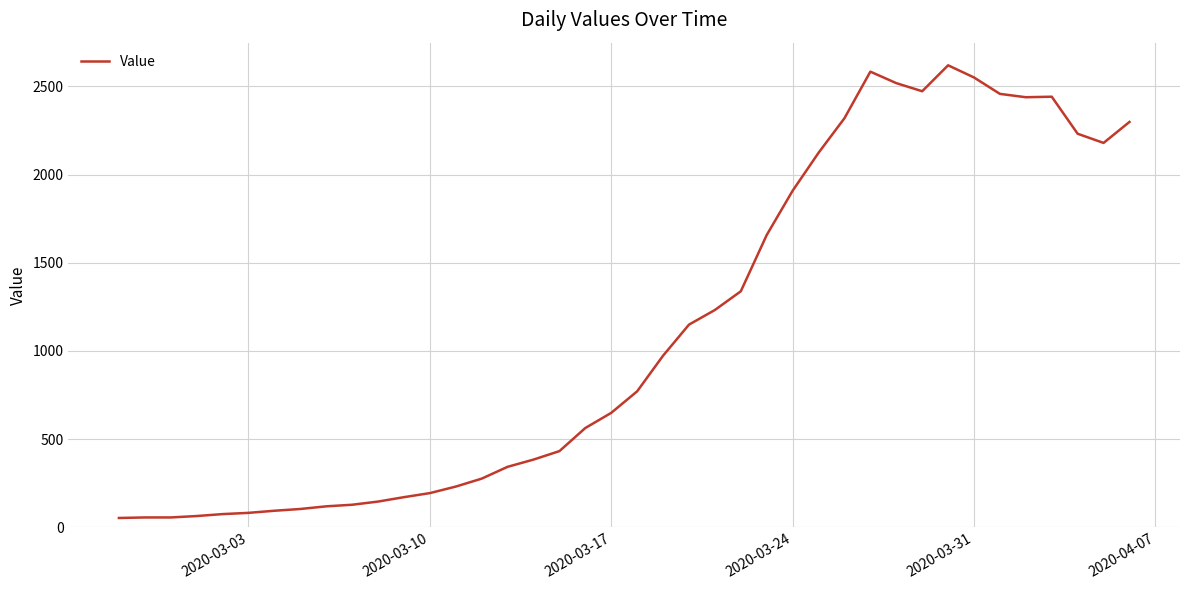

What is the maximum value shown in the chart?

2619